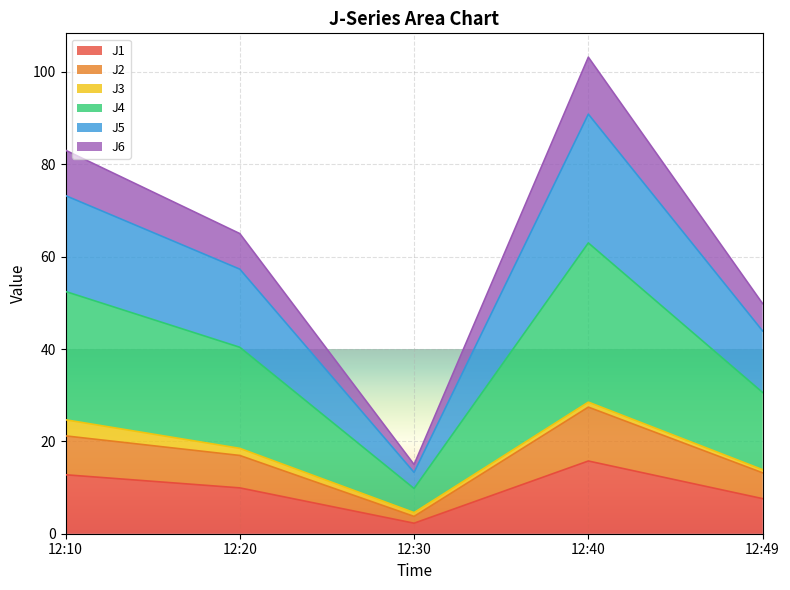

Rank the categories by J1 value from highest to lowest.

12:40, 12:10, 12:20, 12:49, 12:30